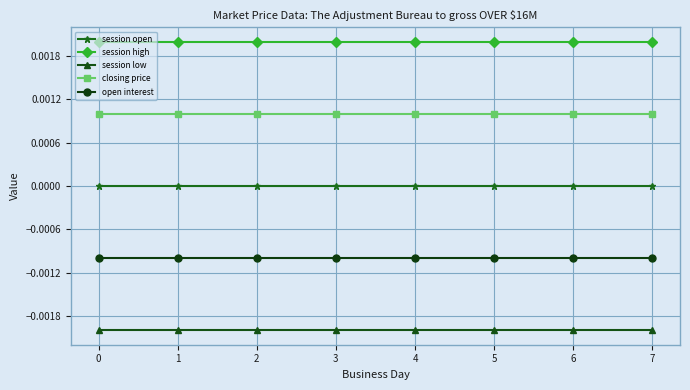

How many lines are shown in the chart?

5